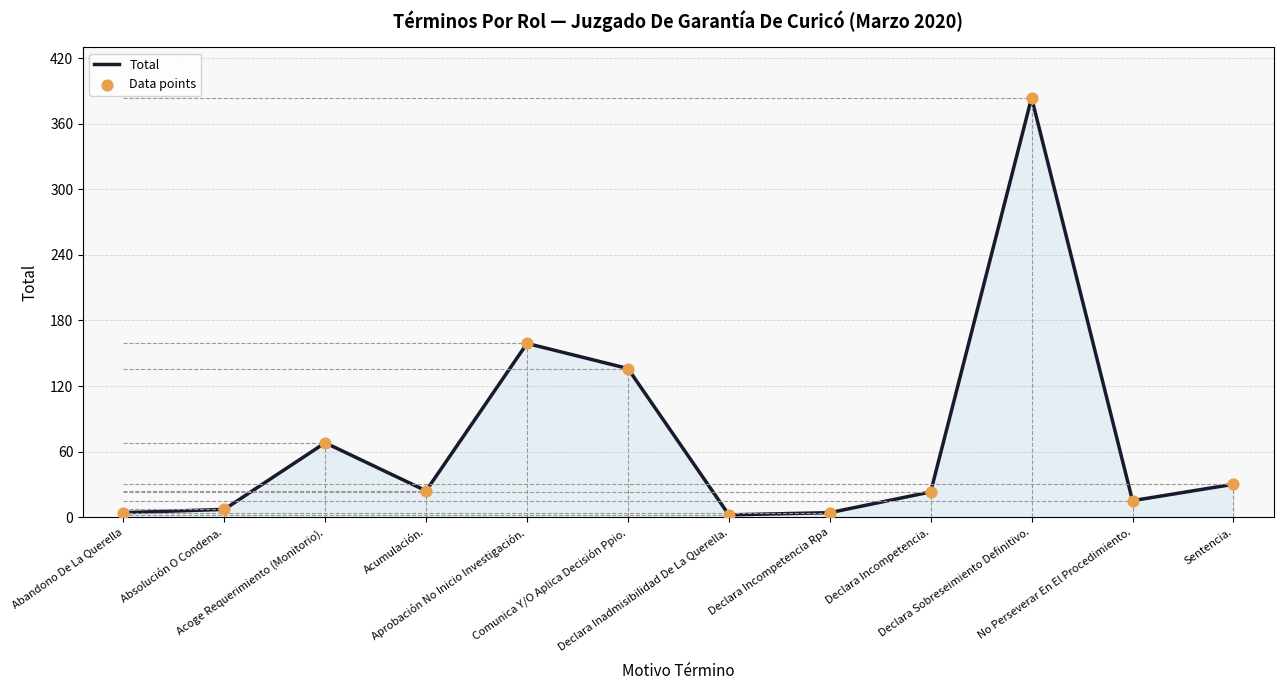

What is the difference between the maximum and minimum values?

382